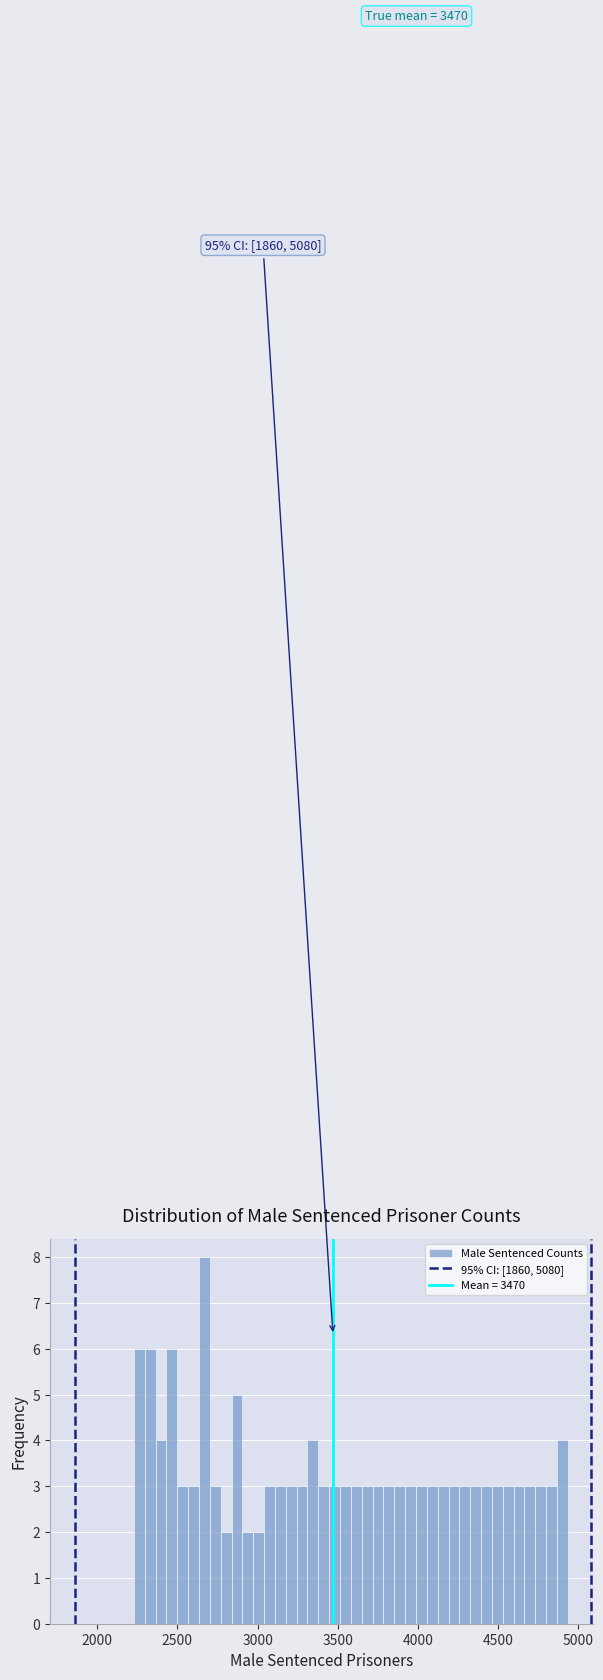

Around what value on the x-axis is the tallest bar? Give the approximate position of its centre, as read against the axis.

2650